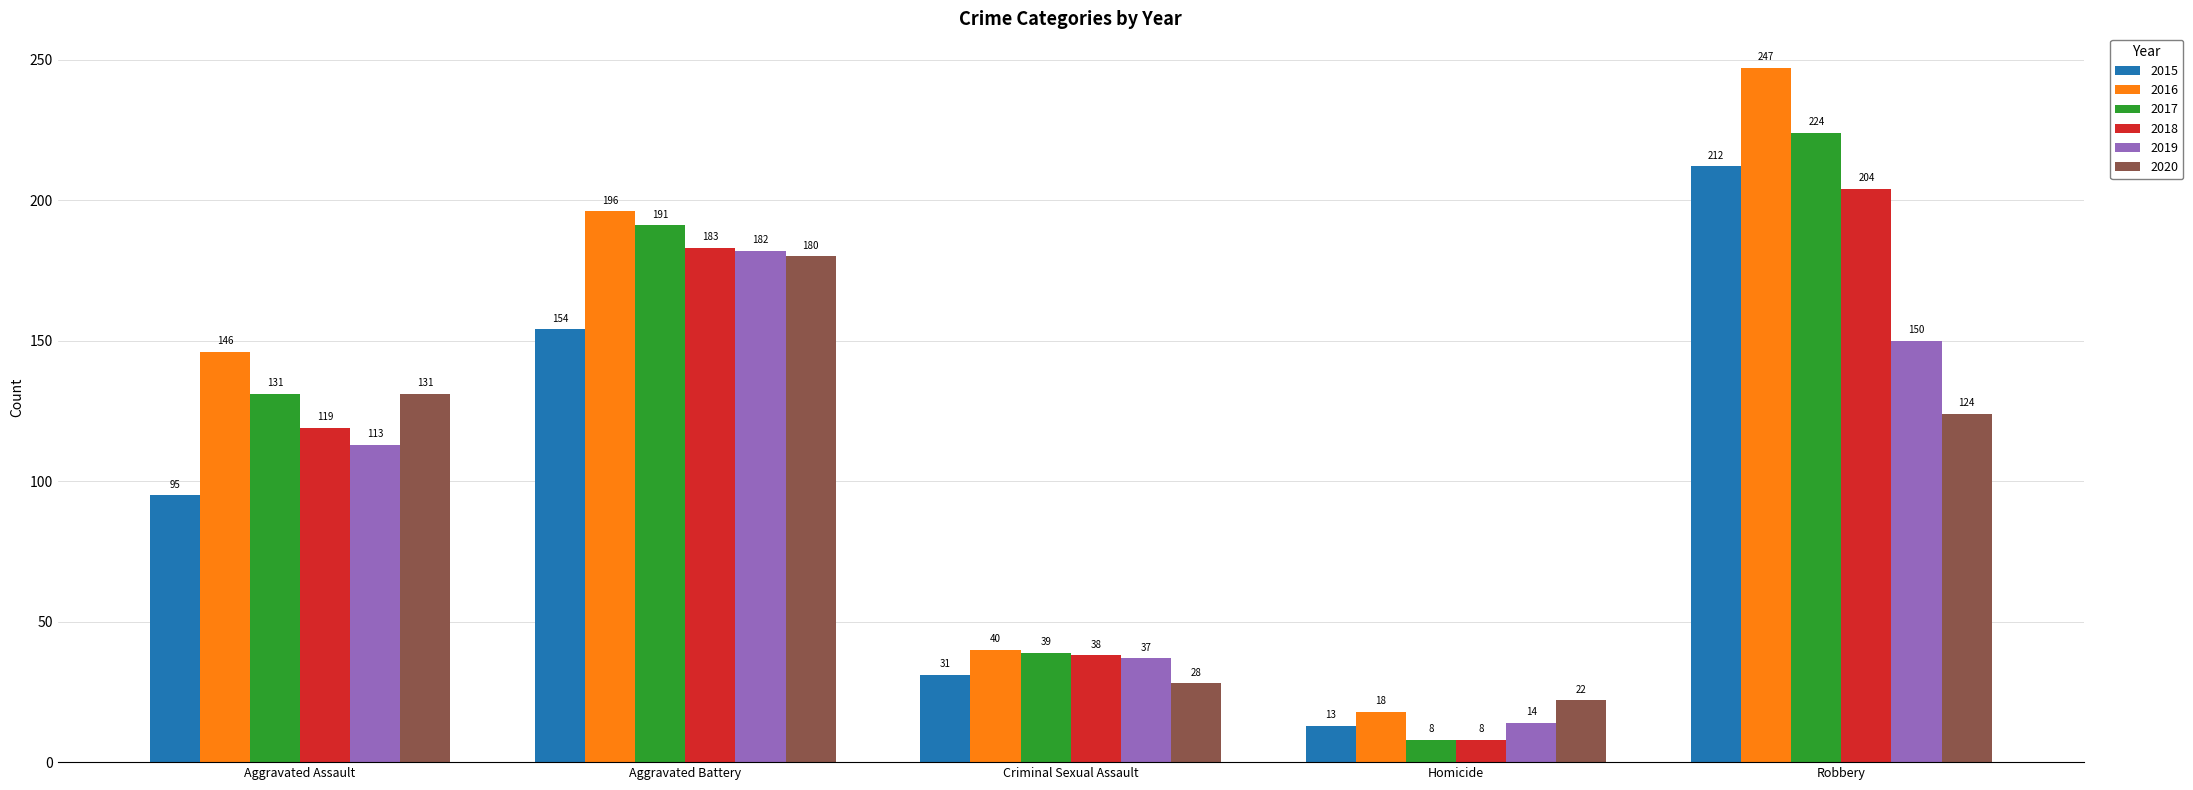

What is the difference between the 2015 values at Criminal Sexual Assault and Aggravated Battery?

123